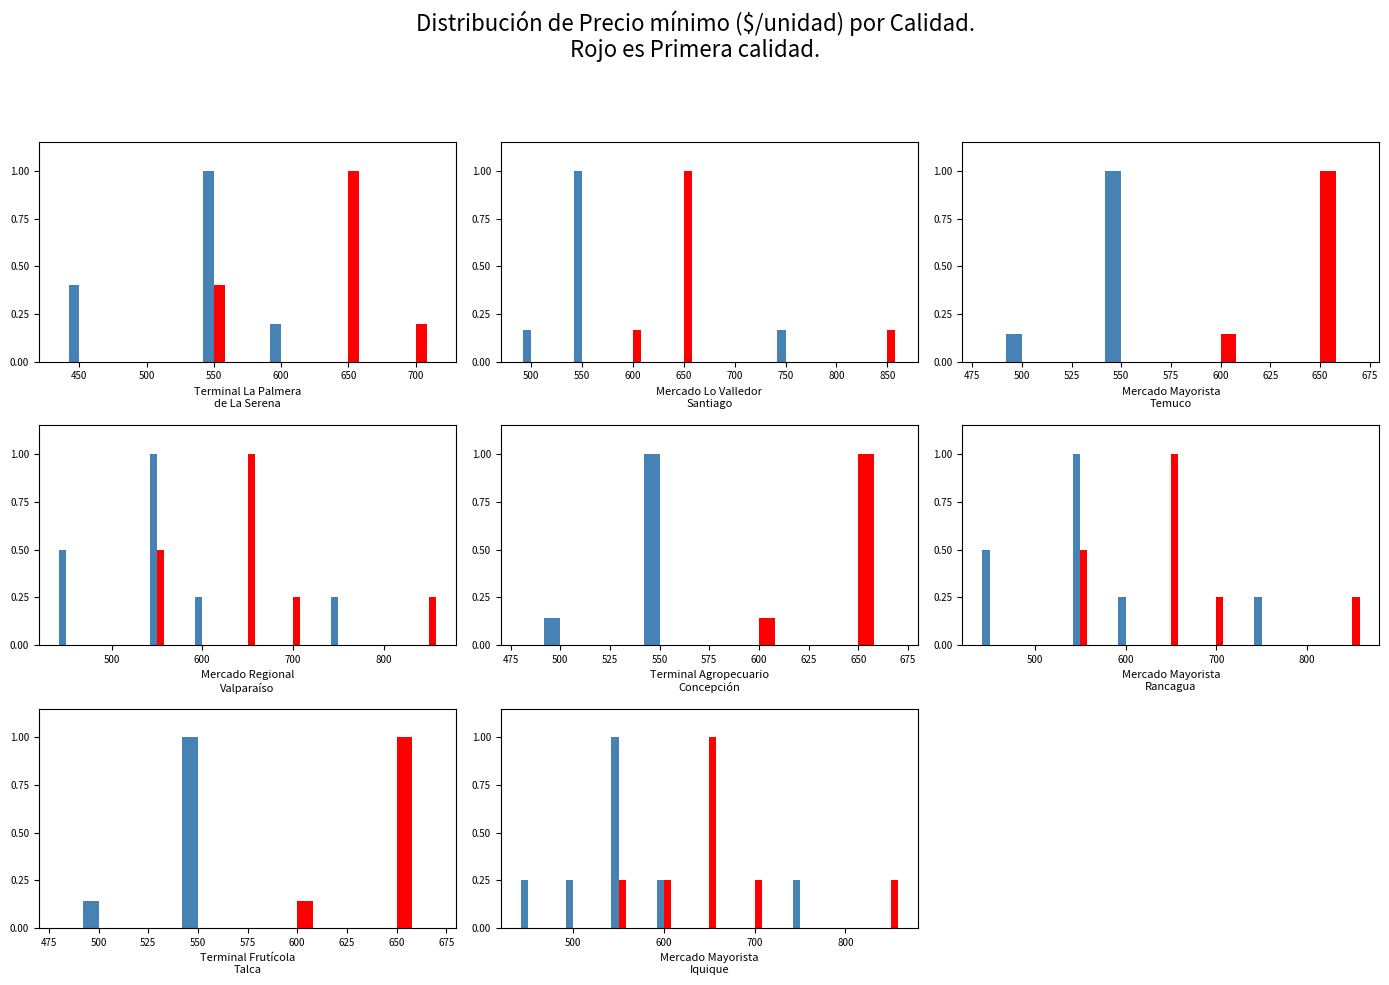

At how many categories does at least one series exceed 0?

8